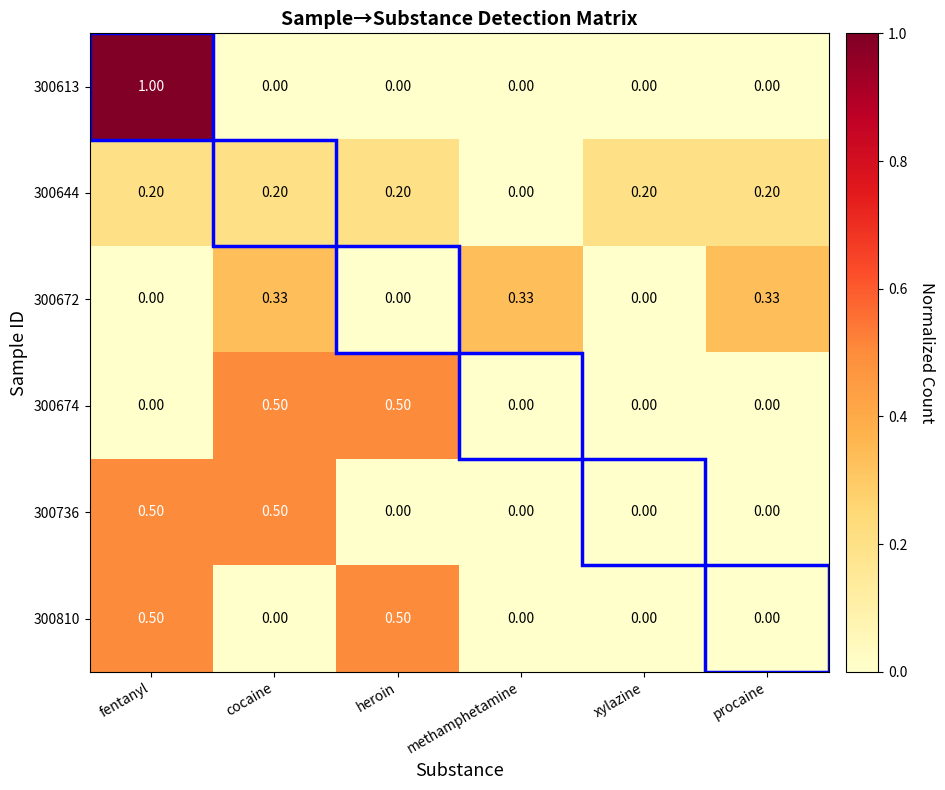

At which category is the sum across all series the highest?

fentanyl